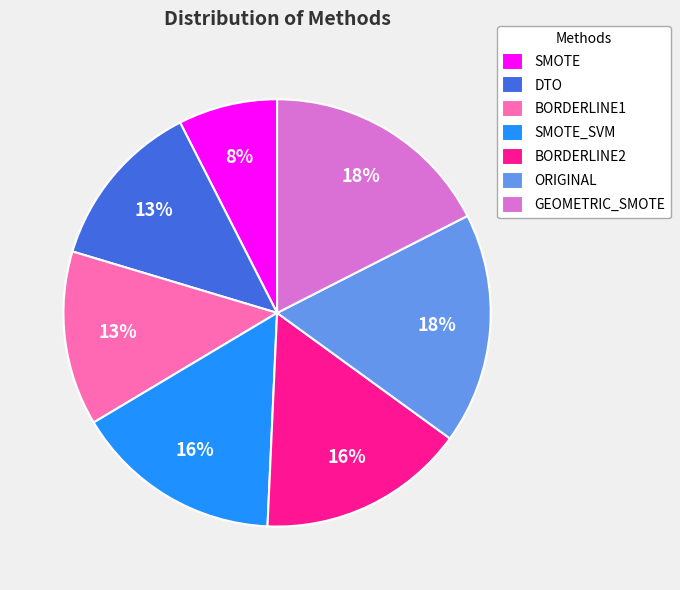

What is the ratio of the value at SMOTE to the value at ORIGINAL?

0.4